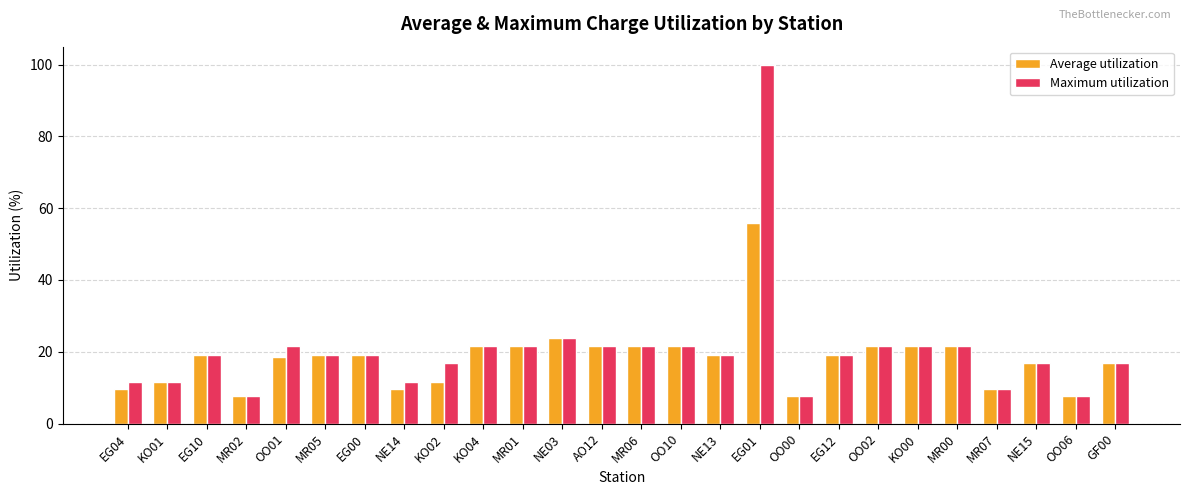

At which label is Average utilization closest to 31?

NE03